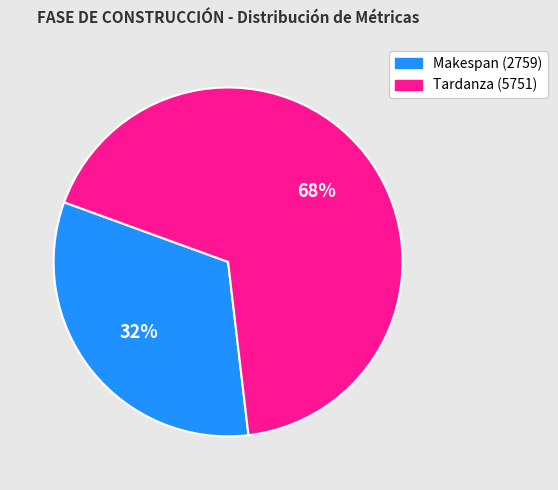

Rank the categories by value from lowest to highest.

Makespan, Tardanza